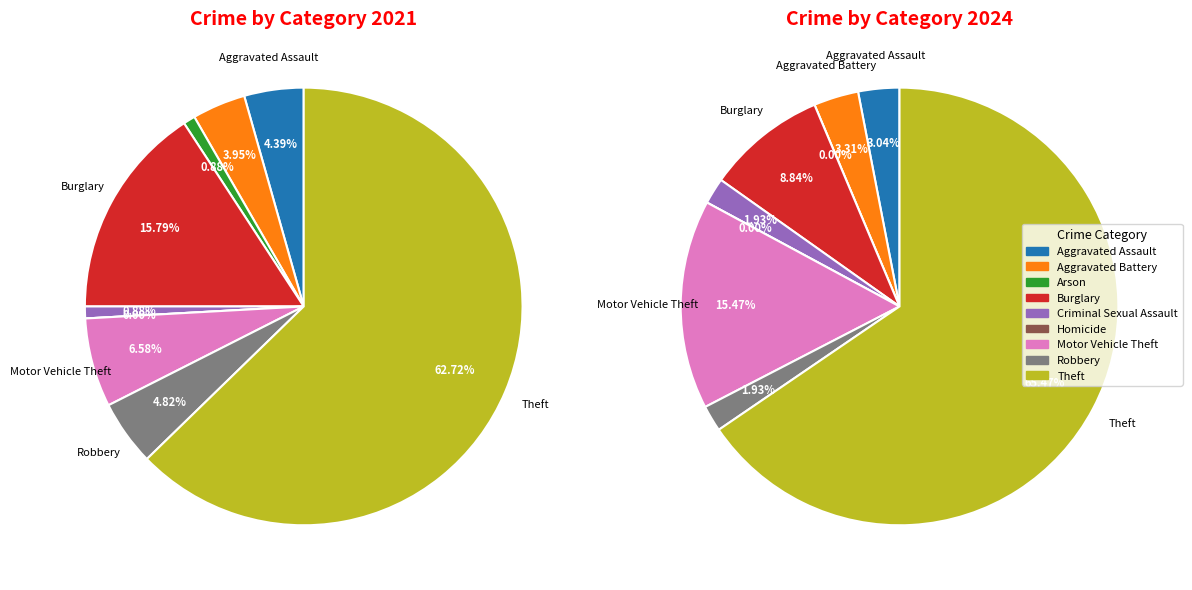

Rank the series by their maximum value, from lowest to highest.

values_2021, values_2024